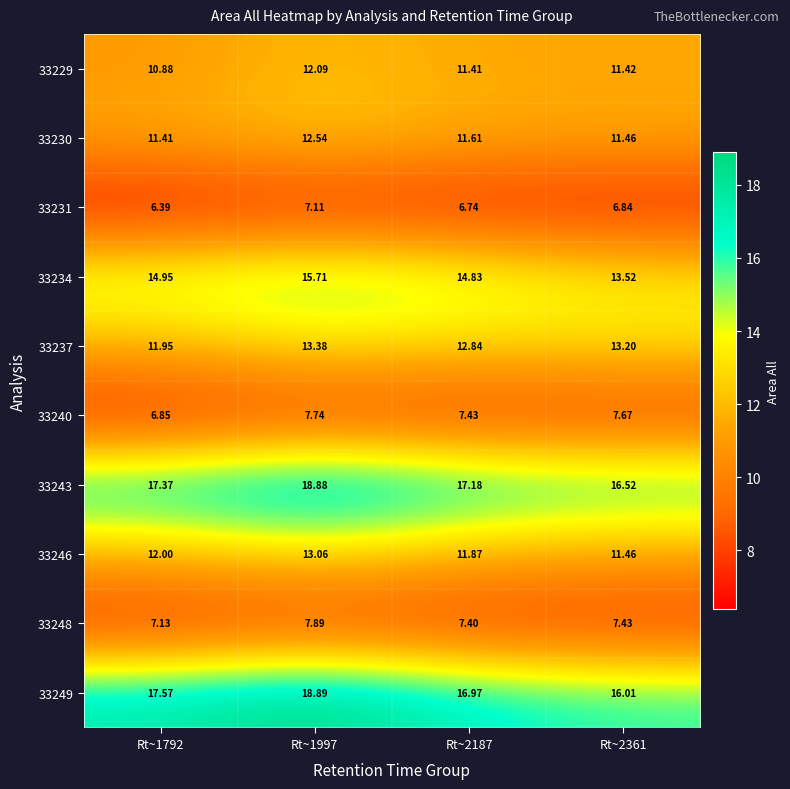

At which category is the sum across all series the highest?

Rt~1997